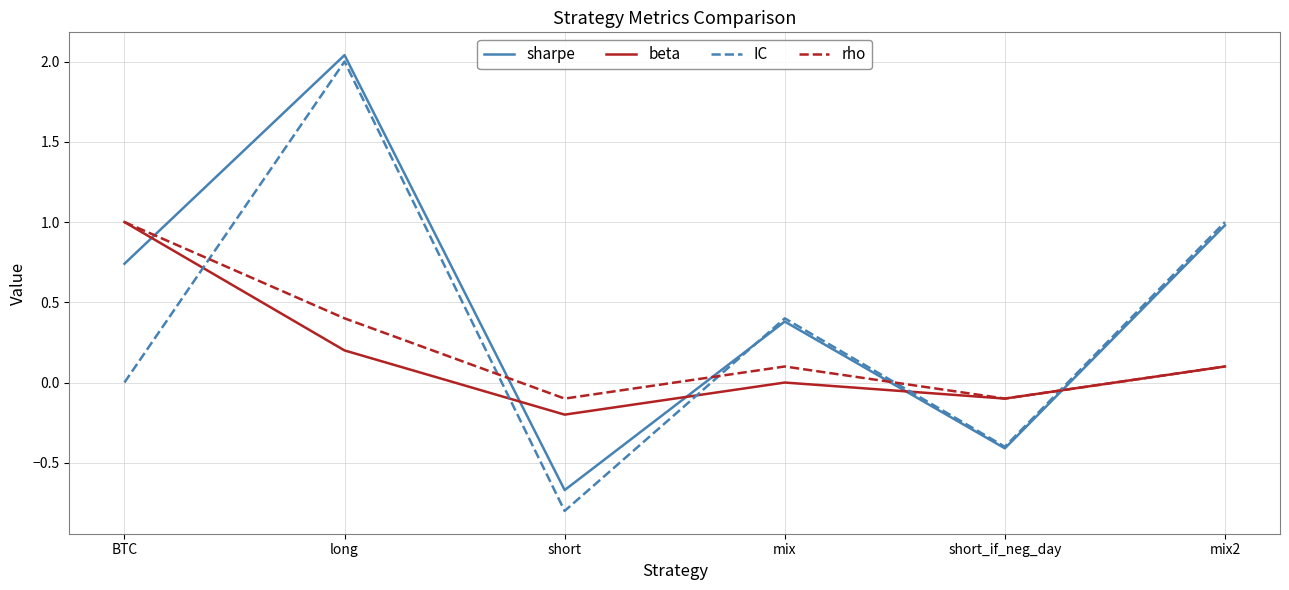

After their last crossing, which series has the higher values: rho or IC?

IC